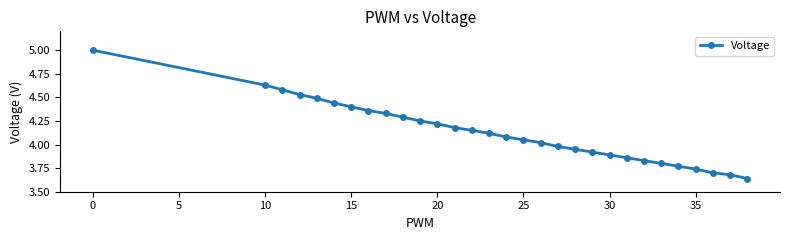

How many distinct data groups are displayed?

1